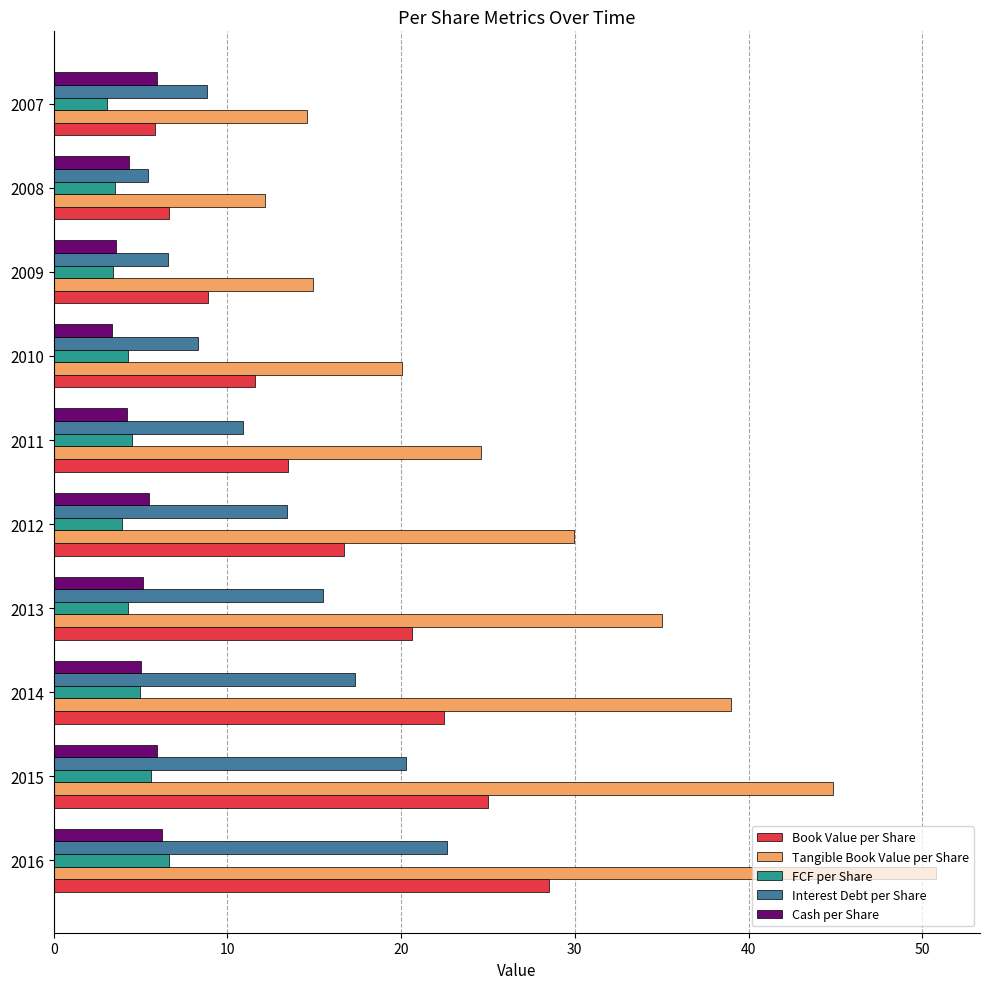

At how many categories does at least one series exceed 41?

2